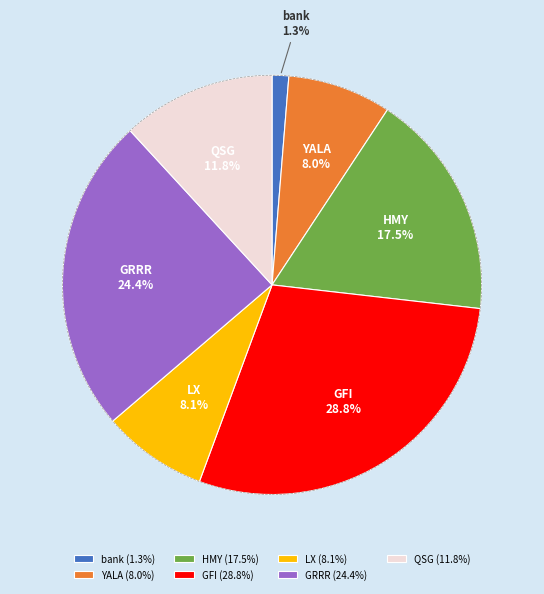

To the nearest percent, what portion does LX represent?

8%